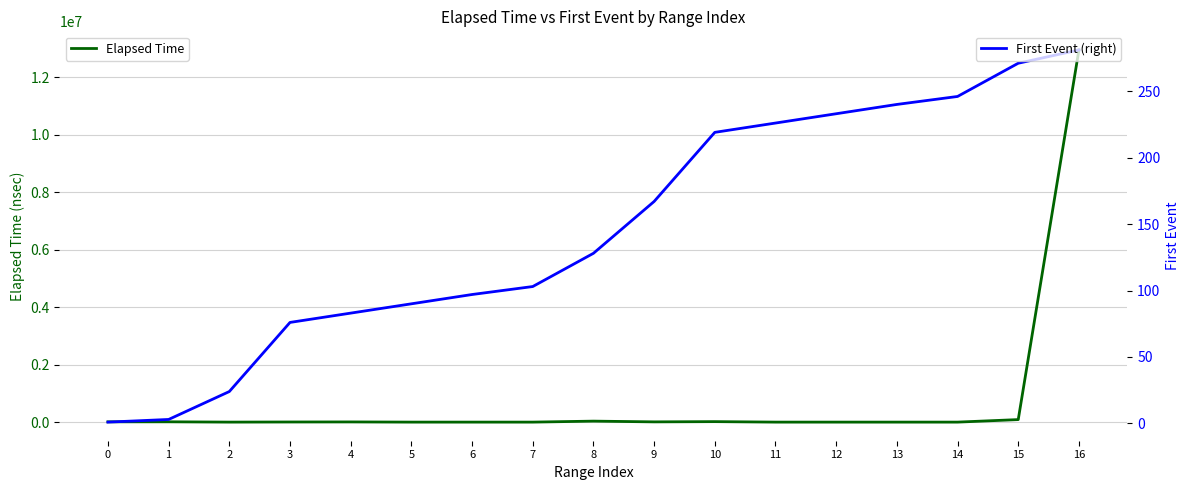

Rank the categories by Elapsed Time value from highest to lowest.

16, 15, 8, 10, 1, 0, 9, 4, 3, 6, 5, 7, 2, 11, 13, 14, 12